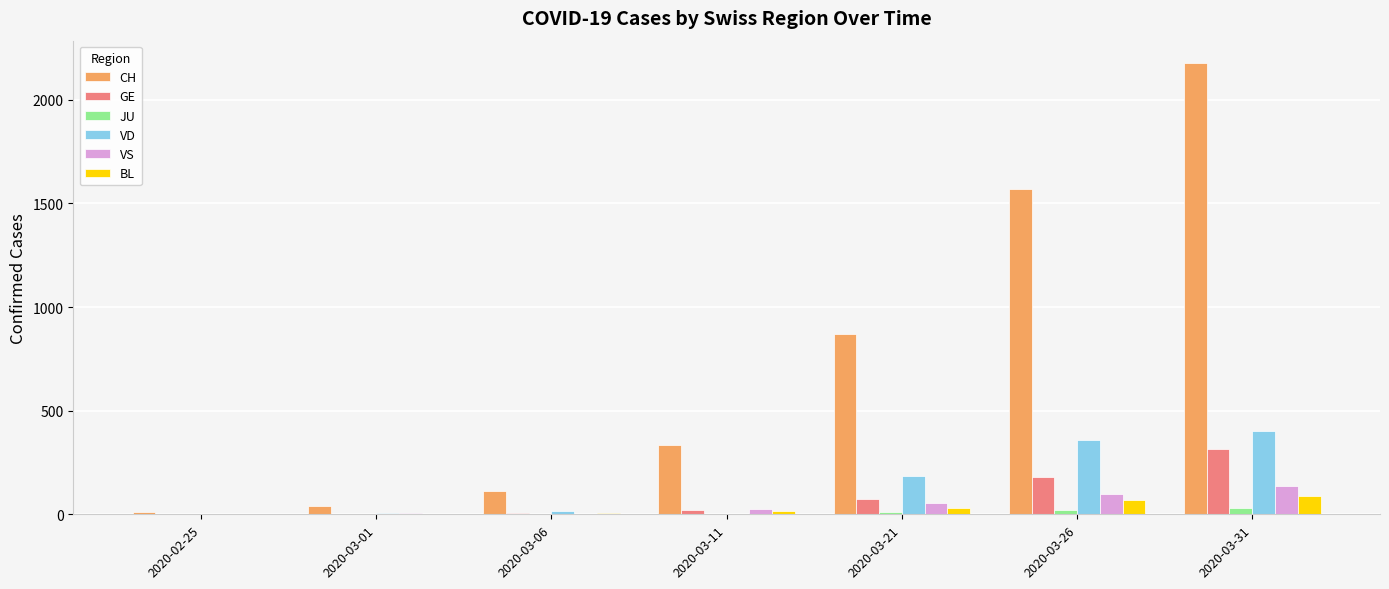

Is it true that CH equals 38 at 2020-03-01?

True